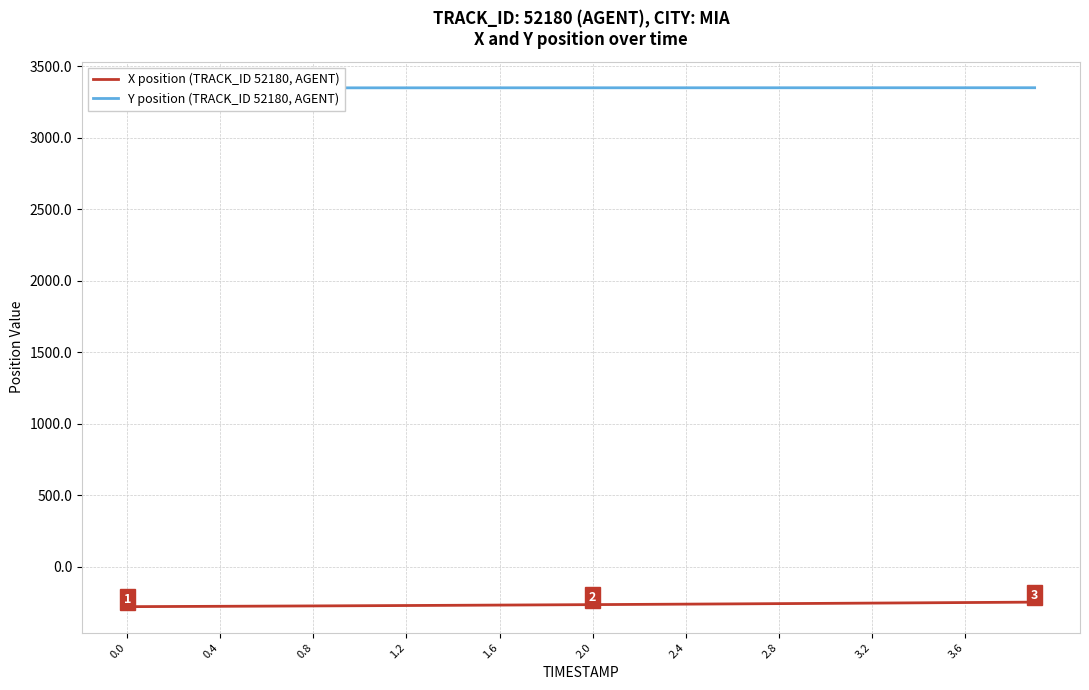

What is the highest value of the Y position (TRACK_ID 52180, AGENT) series?

3349.7